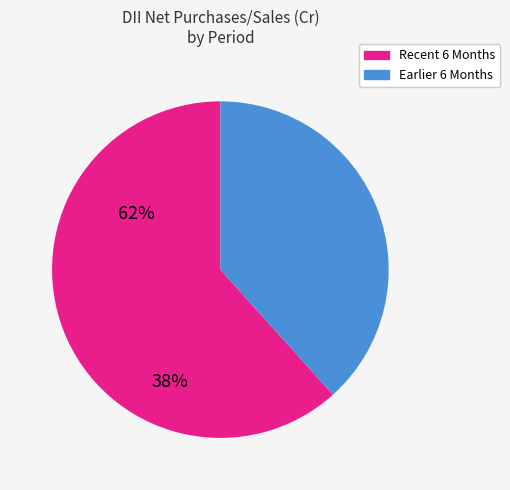

Is it true that Recent 6 Months is 62% of the pie?

True